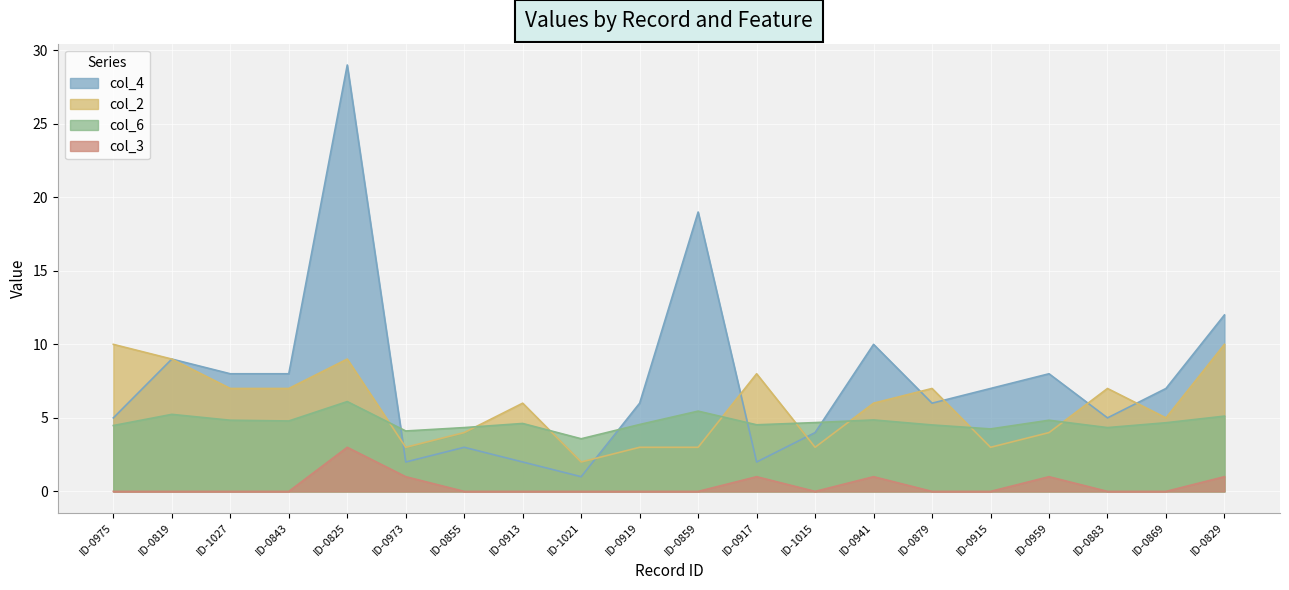

What is the difference between the col_3 values at ID-0869 and ID-0973?

1.0